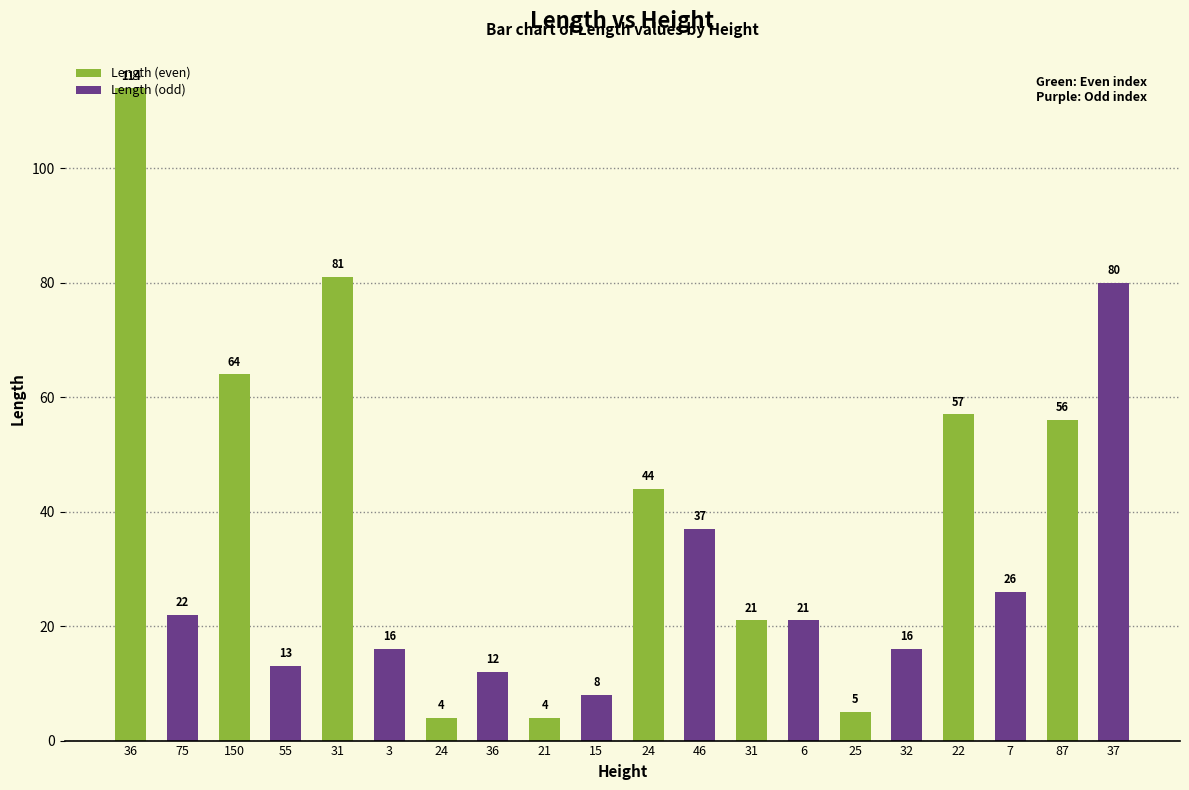

Which has a higher value, 37 or 15?

37